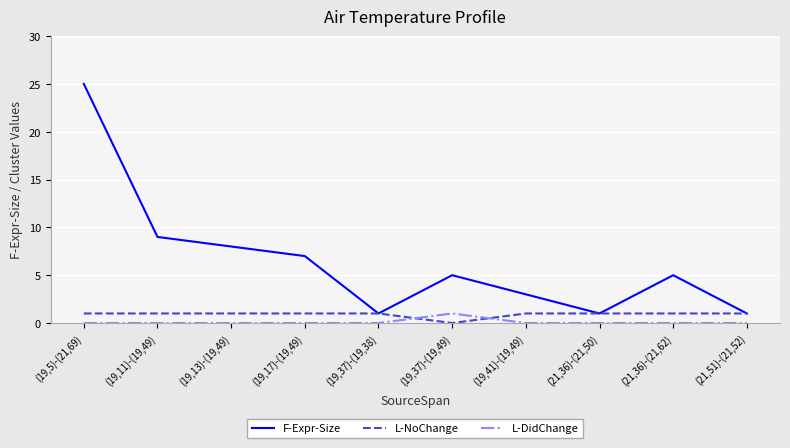

What is the difference between the highest and lowest values at (19,17)-(19,49)?

7